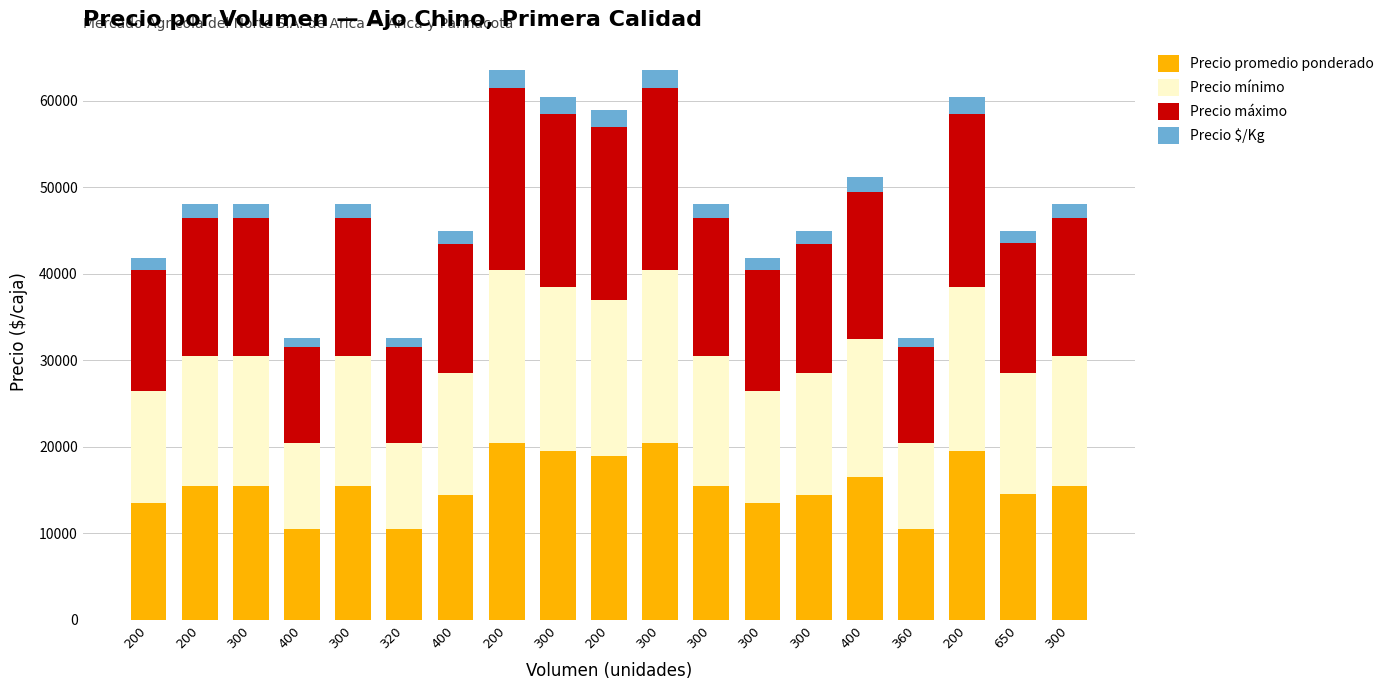

Between 360 and 400, which is larger?

360